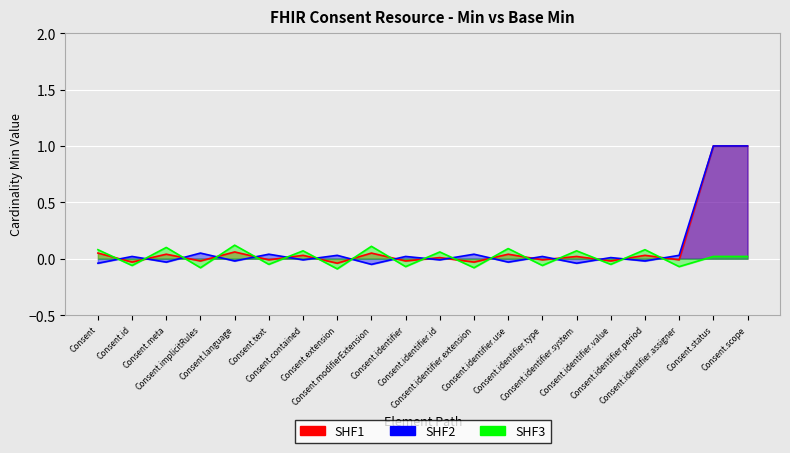

At which category is the sum across all series the highest?

Consent.status